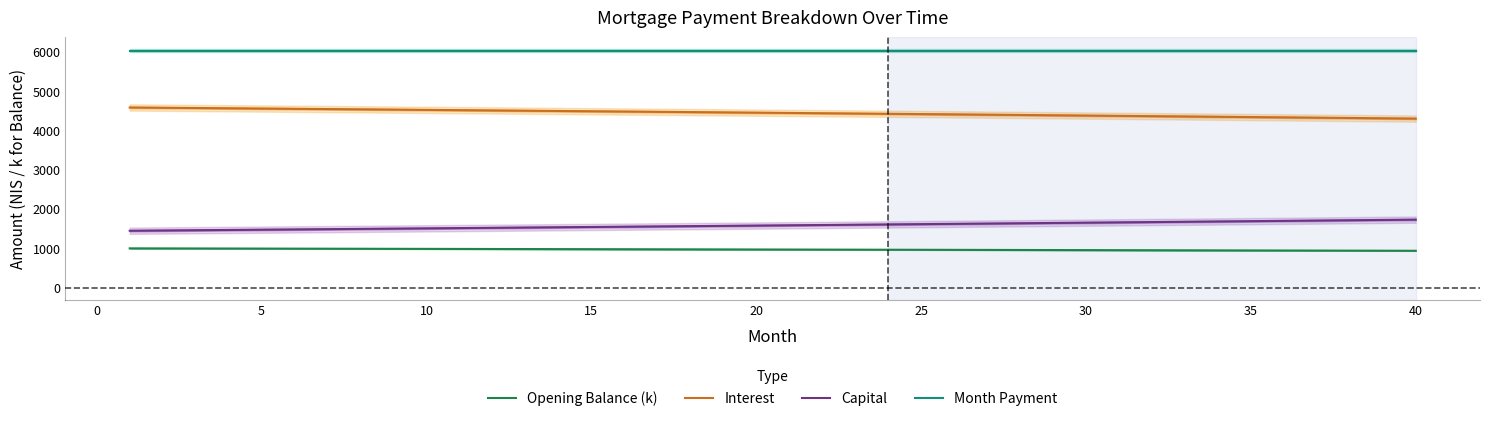

True or false: Opening Balance (k) has more than 1 interior local peaks.

False